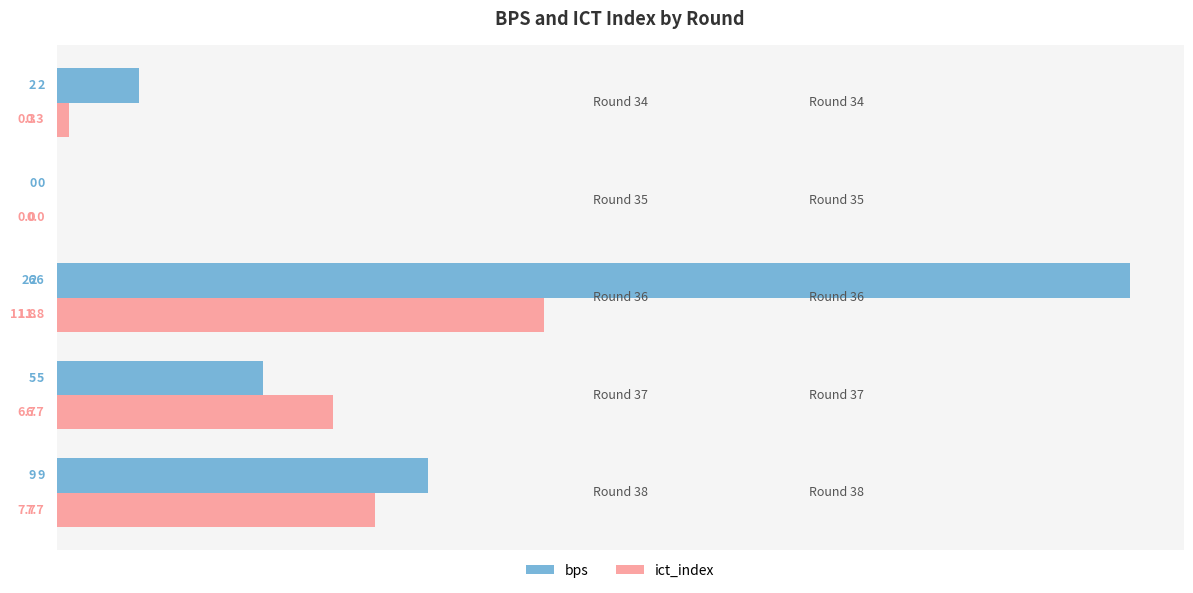

What is the sum of all bps values?

42.0